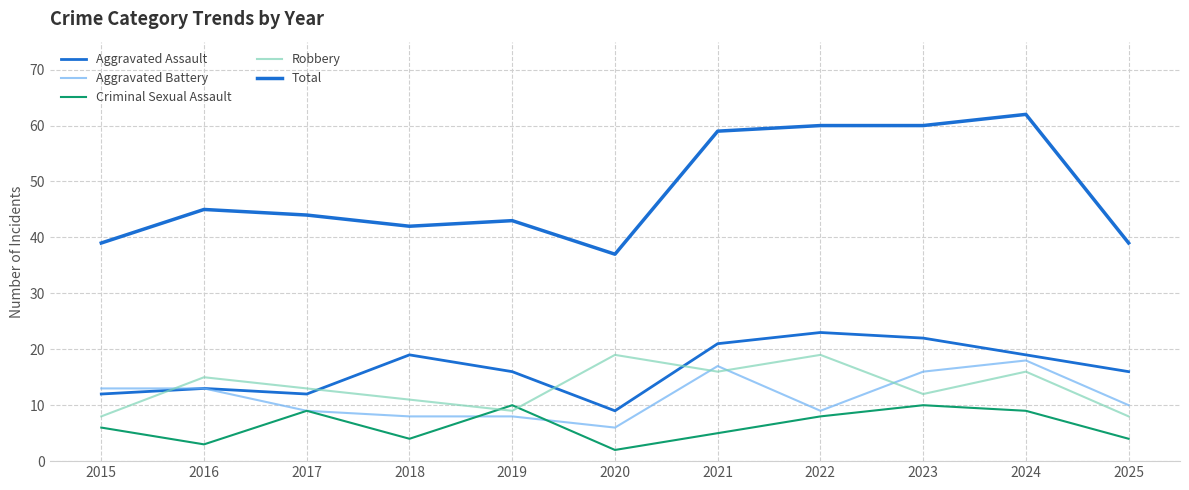

True or false: Aggravated Assault and Criminal Sexual Assault cross at least once.

False